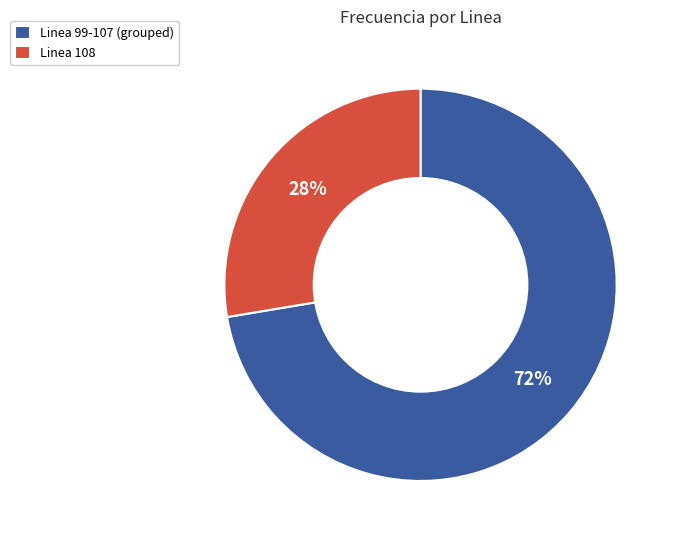

Do Linea 108 and Linea 99-107 (grouped) together represent more than half of the pie?

Yes